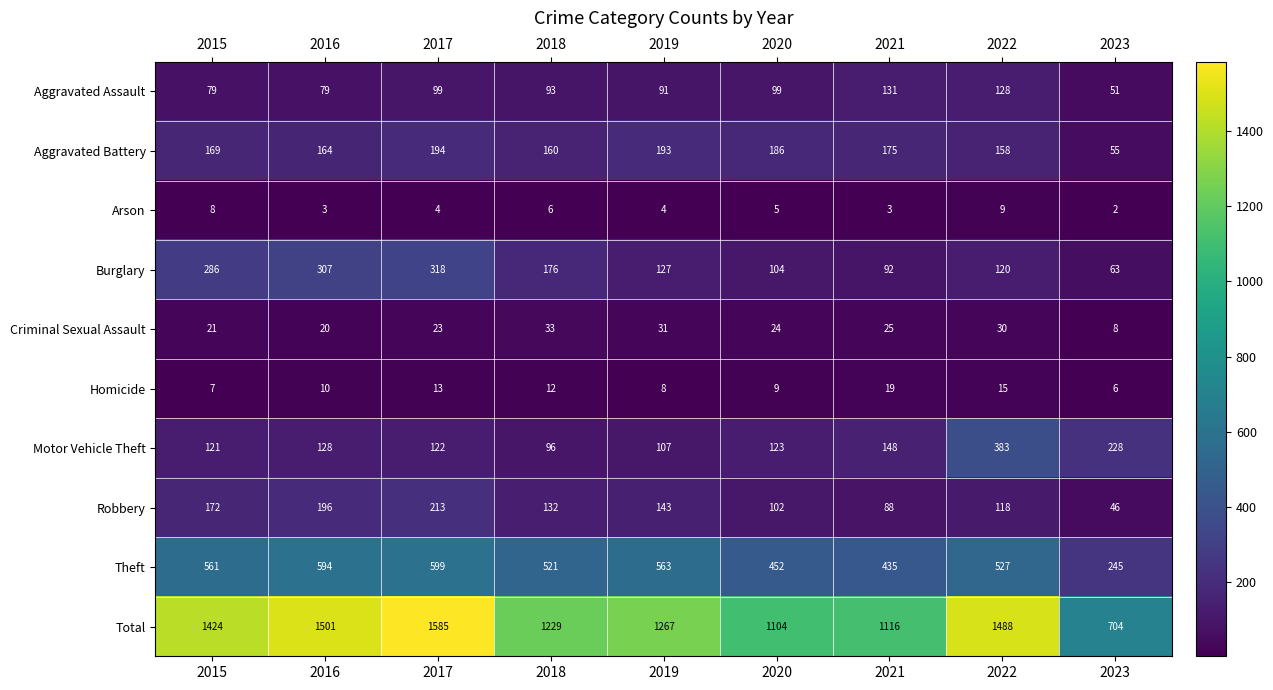

At how many categories does at least one series exceed 1452?

3